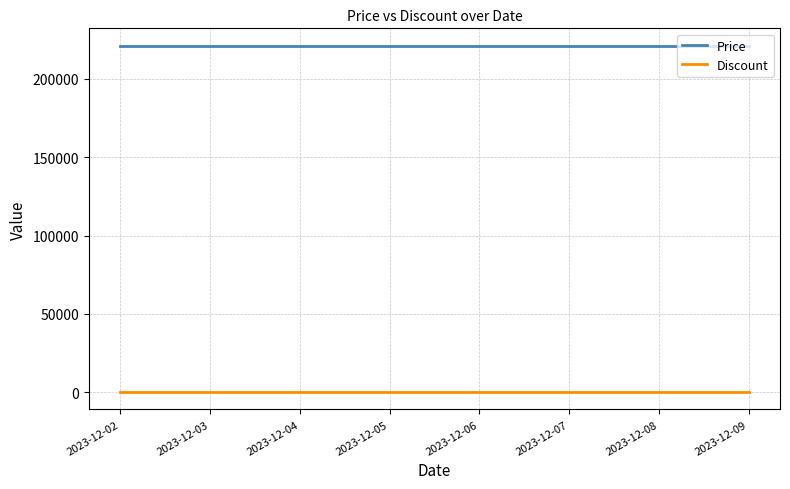

Count the number of categories in the chart.

8